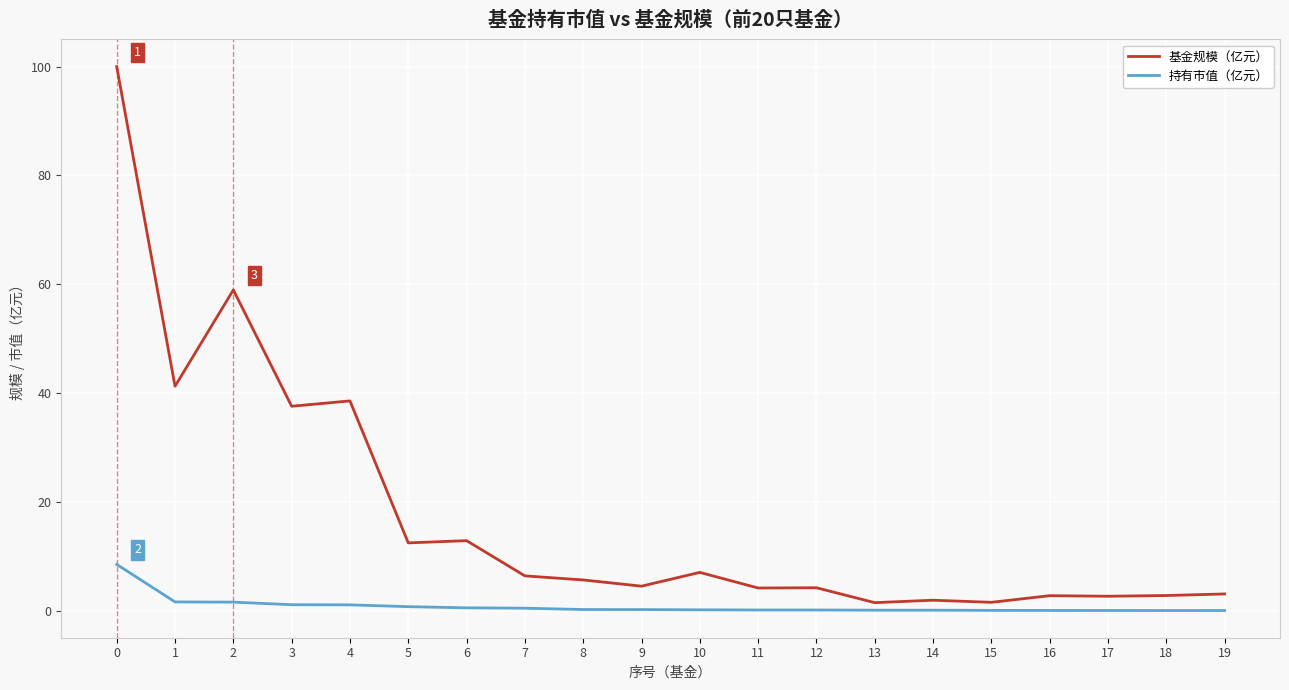

True or false: 持有市值（亿元） and 基金规模（亿元） intersect in this chart.

False